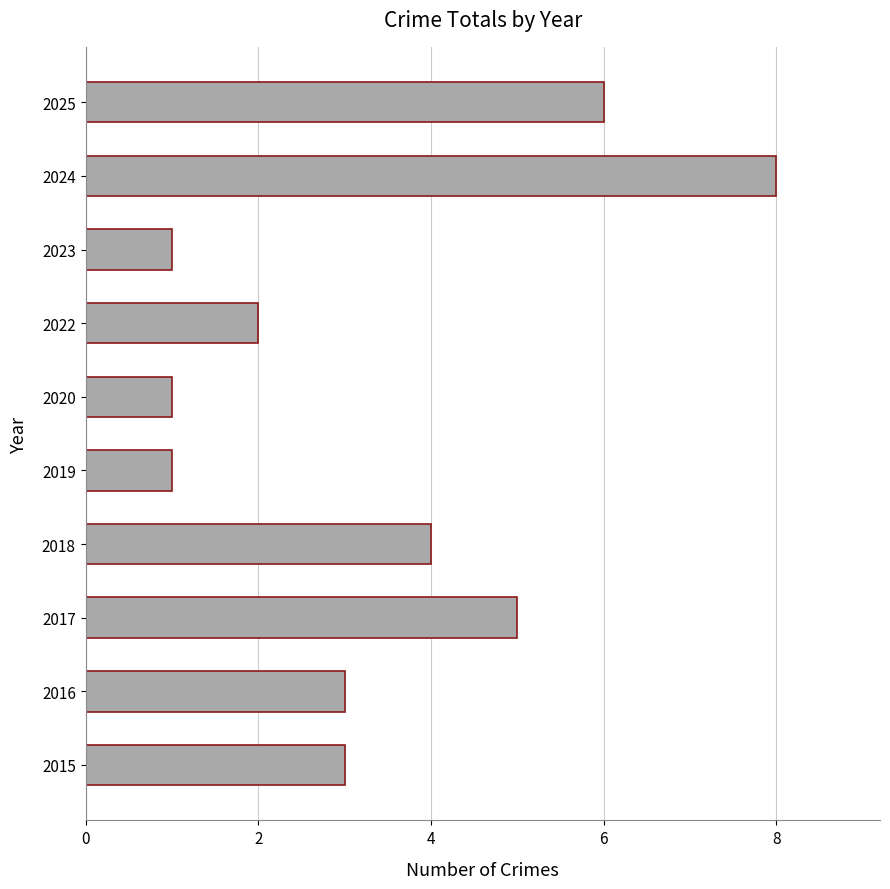

What is the sum of all values?

34